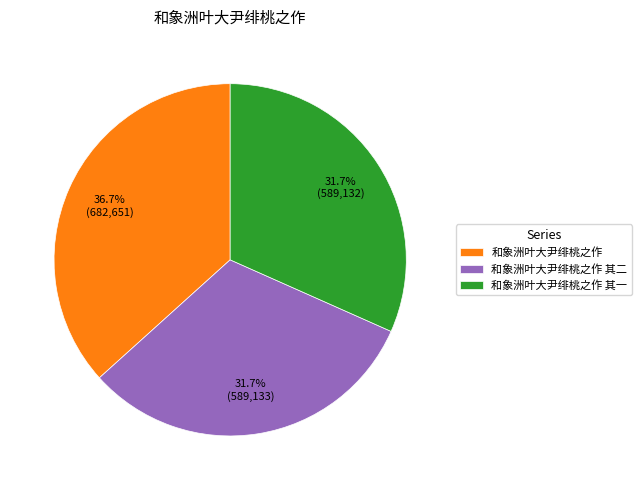

True or false: 和象洲叶大尹绯桃之作 其一 accounts for 26% of the total.

False